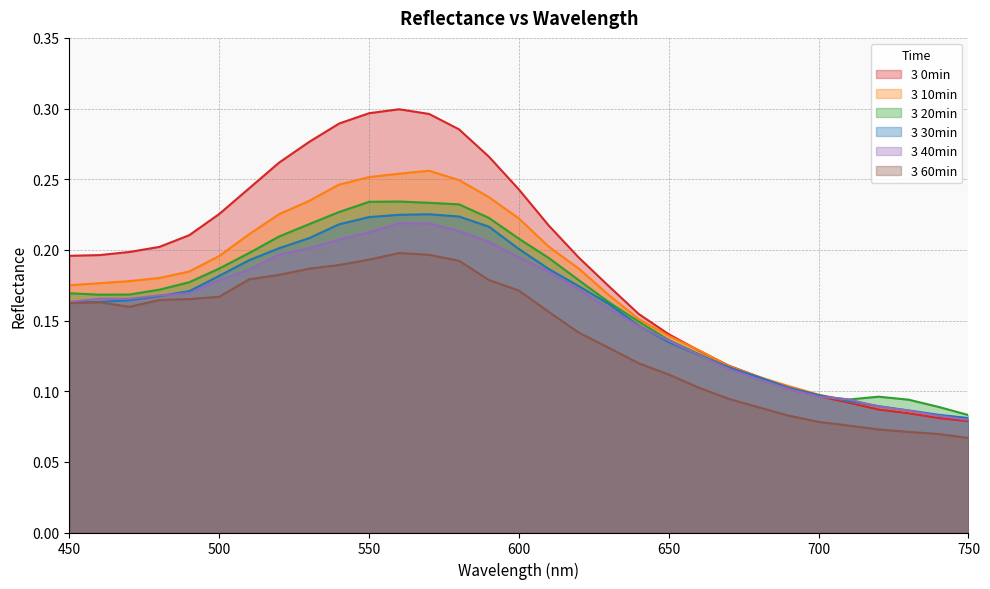

What is the spread (max minus min) of values at 580?

0.1